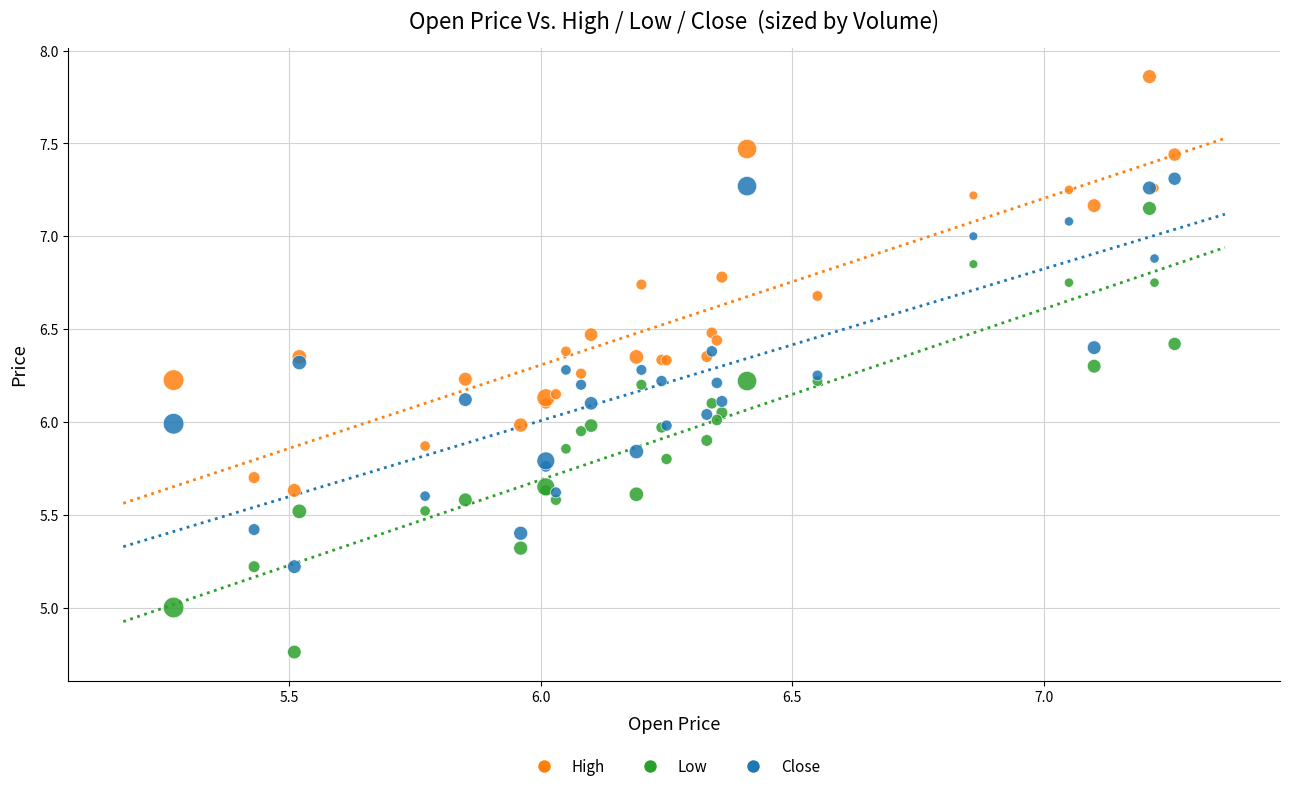

Which series reaches the minimum Y coordinate?

Low